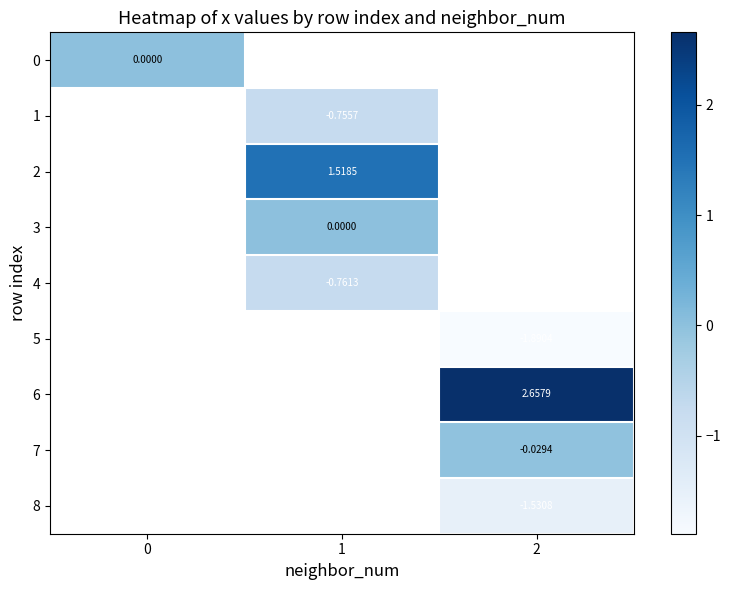

The value of row_2 at 1 is 1.5. True or false?

True